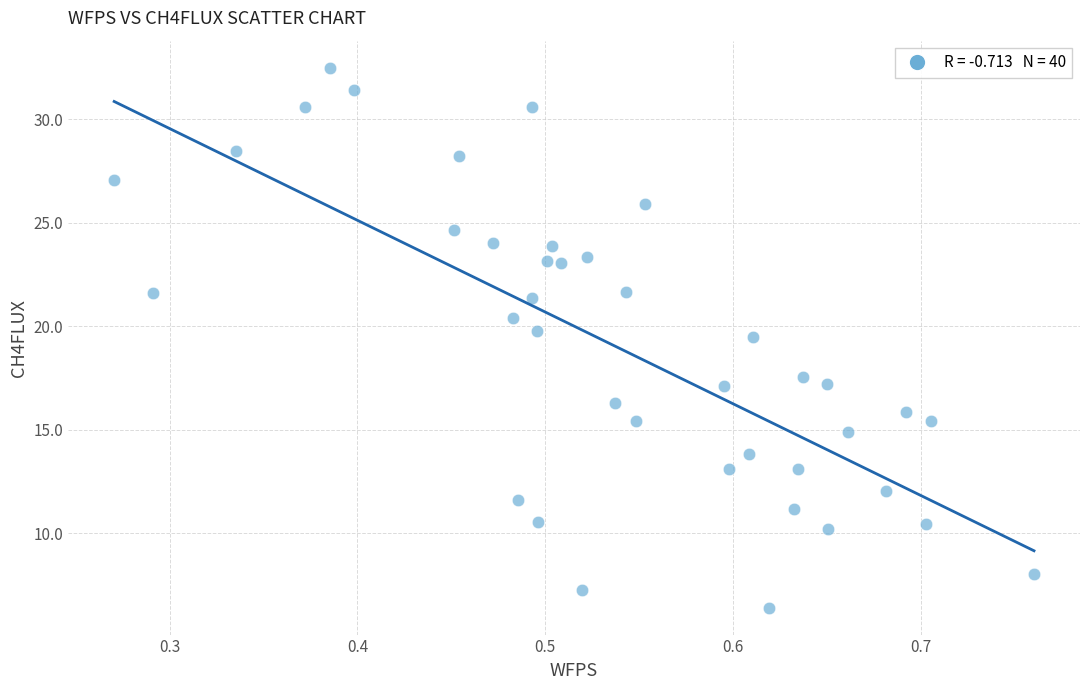

What is the range of X values (max minus min)?

0.5